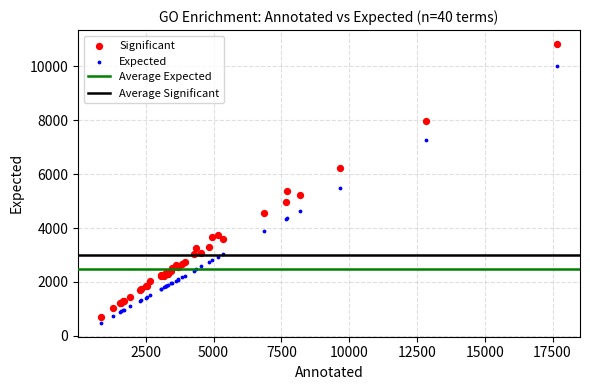

Which series has the widest spread of Y values?

Significant